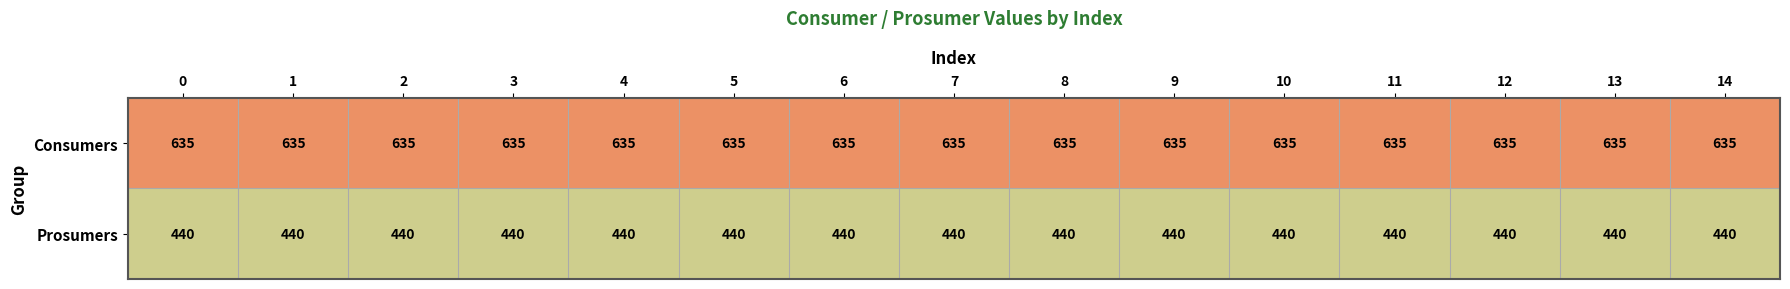

Which series has the largest total across all categories?

Consumers